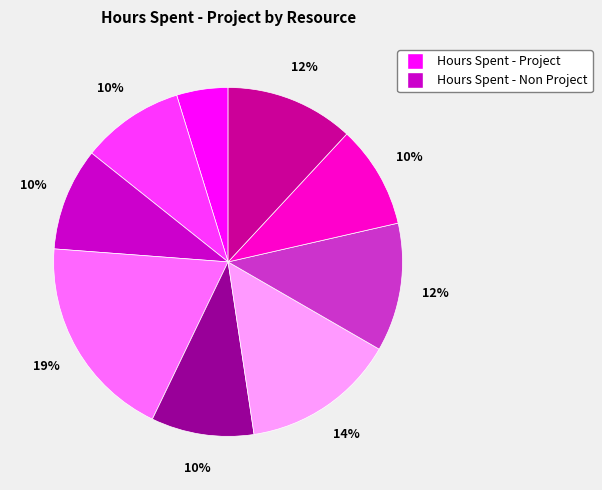

To the nearest percent, what is the difference between the largest and smallest slice percentages?

14%